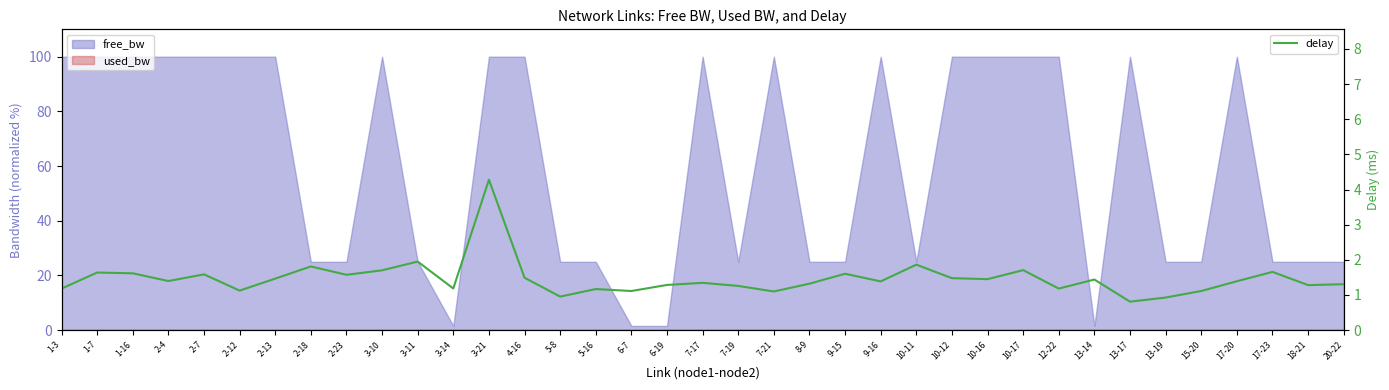

Is it true that the value at 15-20 is 0.6?

False